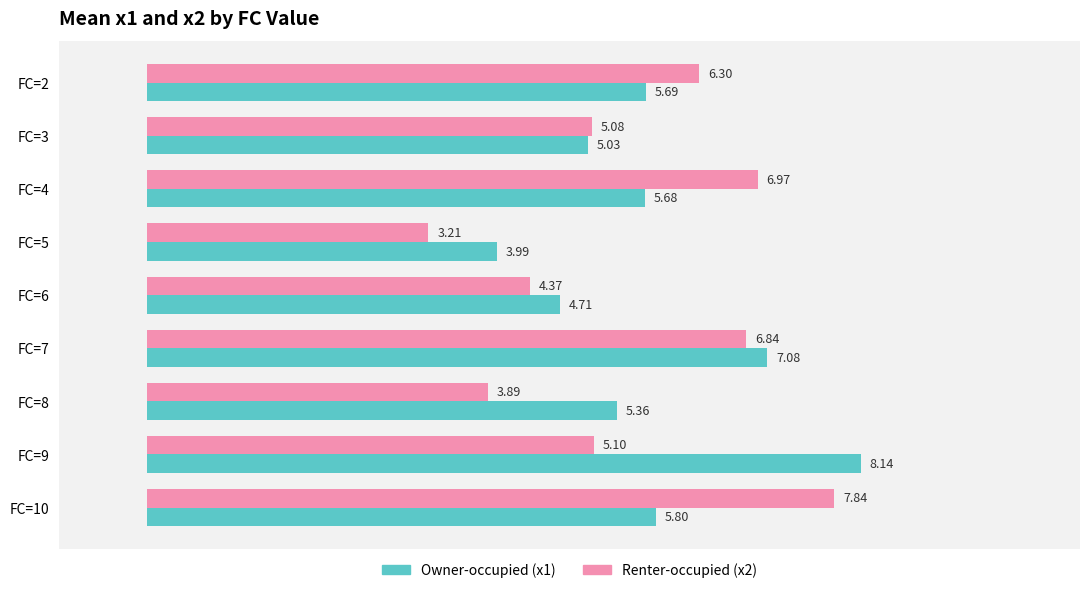

What is the spread (max minus min) of values at FC=9?

3.0